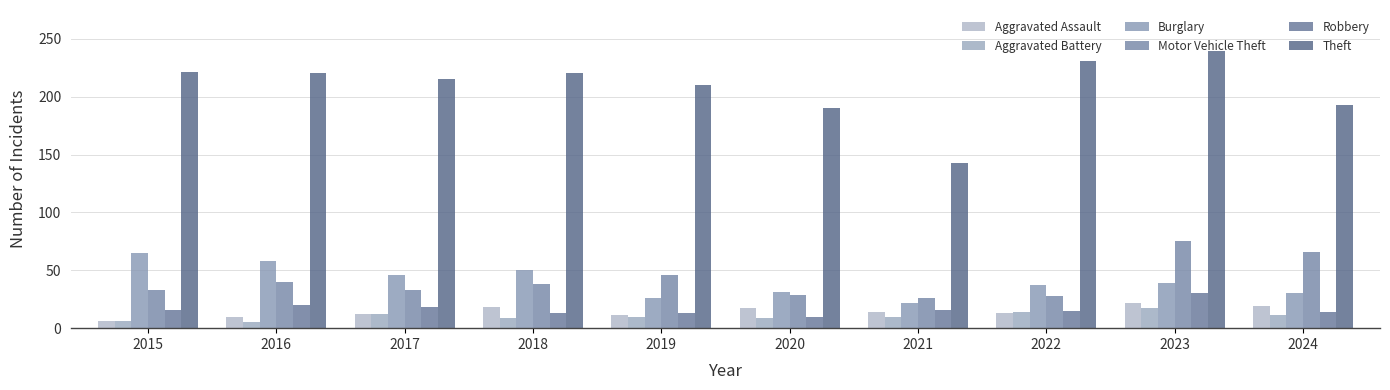

Reading left to right, extract all data points from this chart.

Aggravated Assault: 2015=6	2016=10	2017=12	2018=18	2019=11	2020=17	2021=14	2022=13	2023=22	2024=19
Aggravated Battery: 2015=6	2016=5	2017=12	2018=9	2019=10	2020=9	2021=10	2022=14	2023=17	2024=11
Burglary: 2015=65	2016=58	2017=46	2018=50	2019=26	2020=31	2021=22	2022=37	2023=39	2024=30
Motor Vehicle Theft: 2015=33	2016=40	2017=33	2018=38	2019=46	2020=29	2021=26	2022=28	2023=75	2024=66
Robbery: 2015=16	2016=20	2017=18	2018=13	2019=13	2020=10	2021=16	2022=15	2023=30	2024=14
Theft: 2015=221	2016=220	2017=215	2018=220	2019=210	2020=190	2021=143	2022=231	2023=239	2024=193